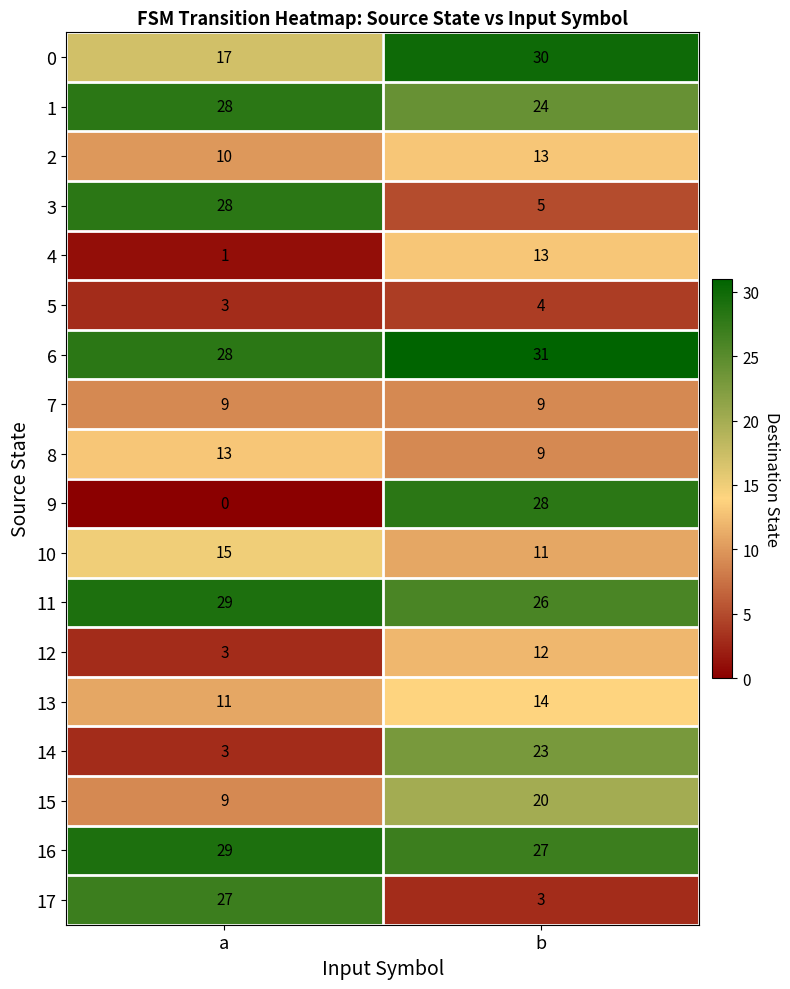

At how many categories does at least one series exceed 11?

2